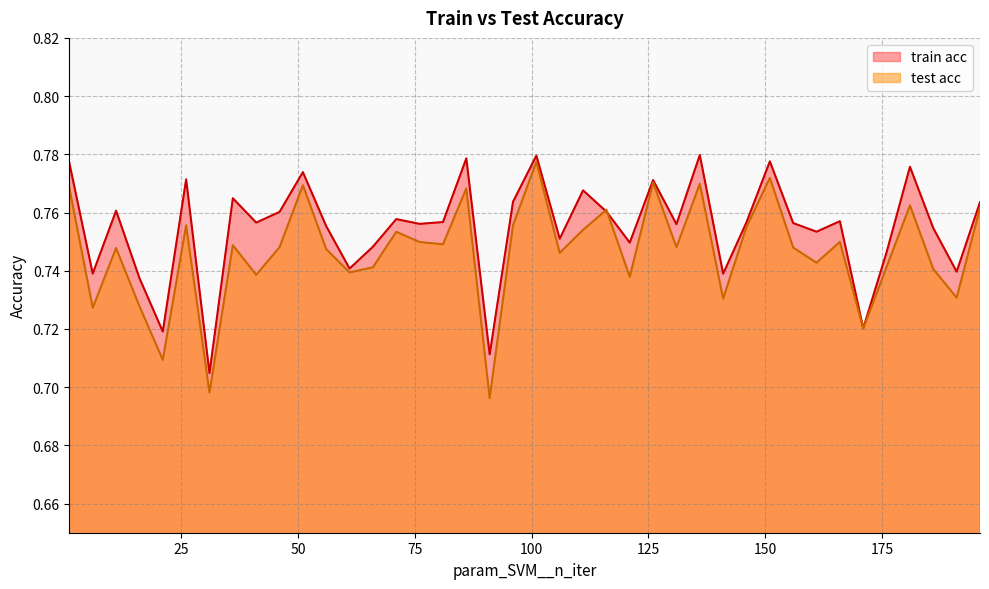

Which label corresponds to the largest value in the chart?

136